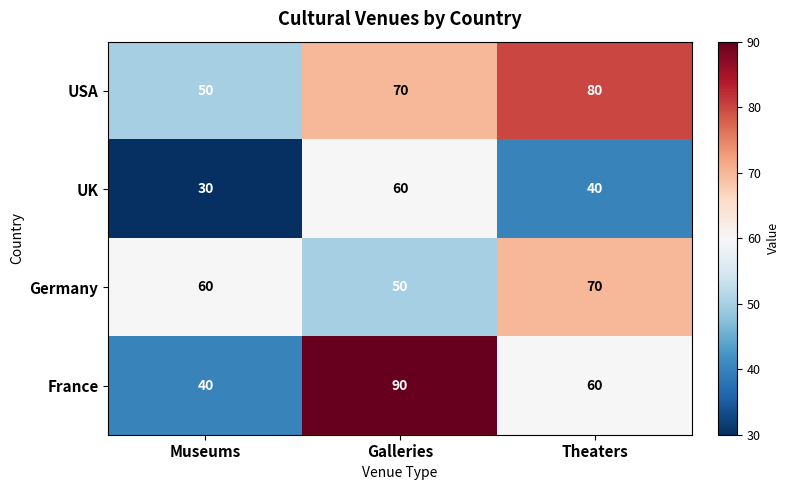

Which series has the largest total across all categories?

USA